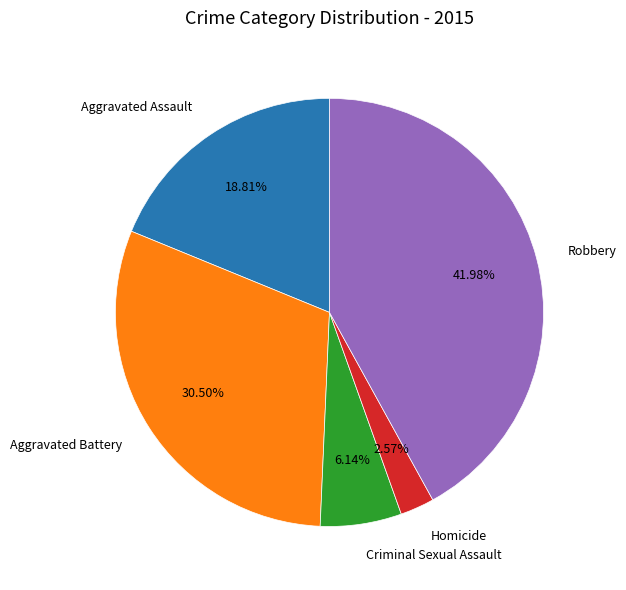

Rank the categories by value from highest to lowest.

Robbery, Aggravated Battery, Aggravated Assault, Criminal Sexual Assault, Homicide